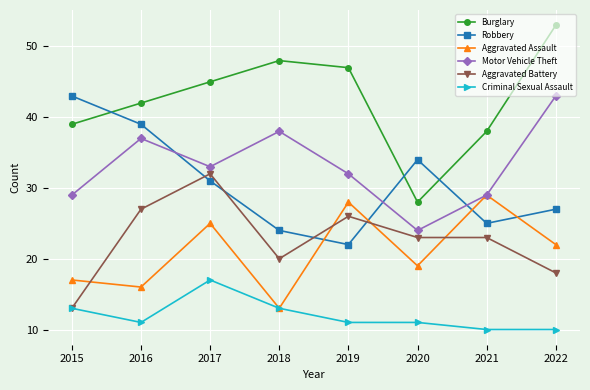

How many interior local peaks does the Burglary series have?

1